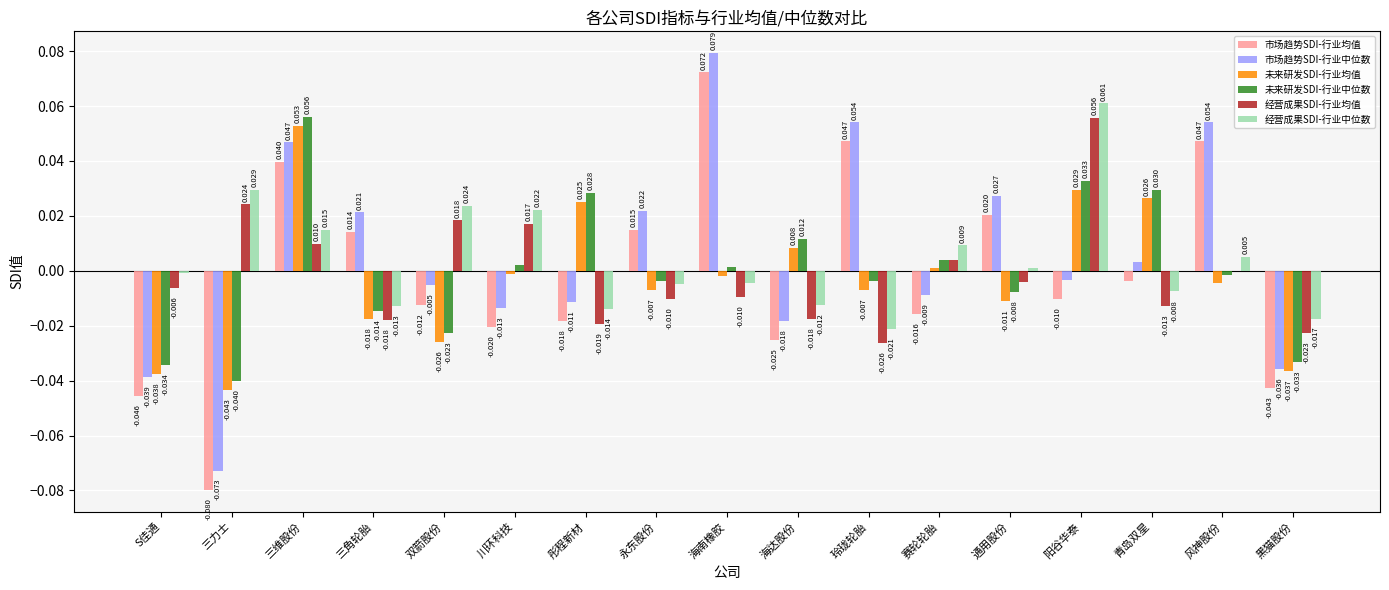

At which label does 经营成果SDI-行业中位数 first exceed 0?

三力士